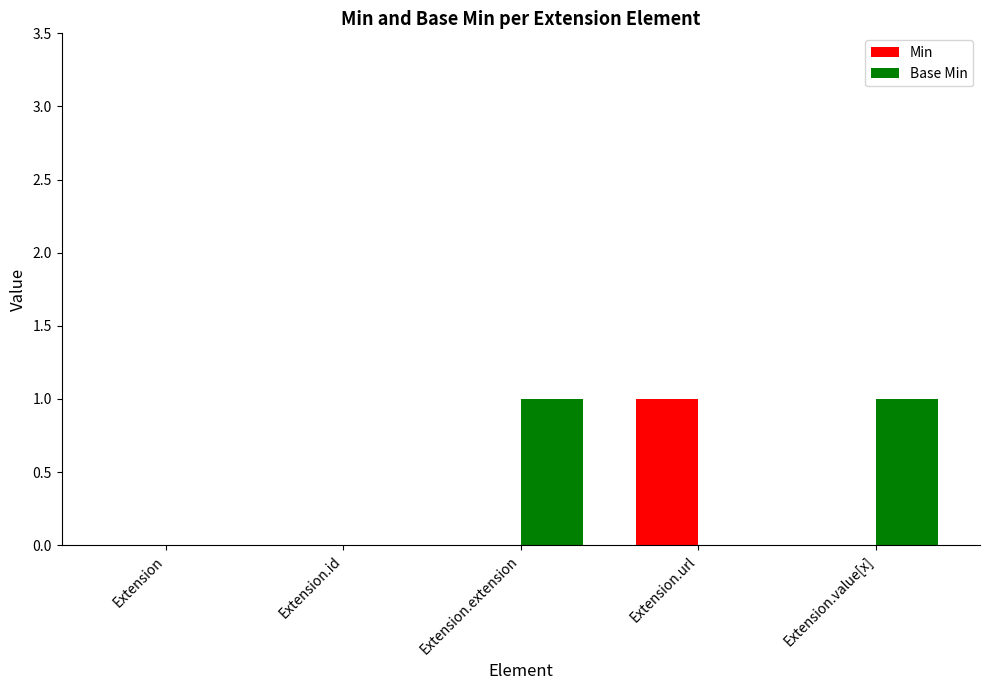

Count the Min values in the range 0 to 1.

5